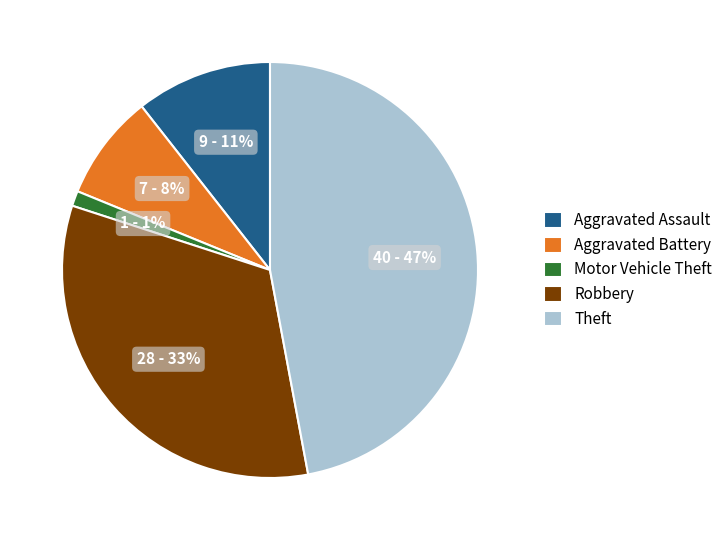

Is the sum of Robbery and Aggravated Assault greater than half?

No